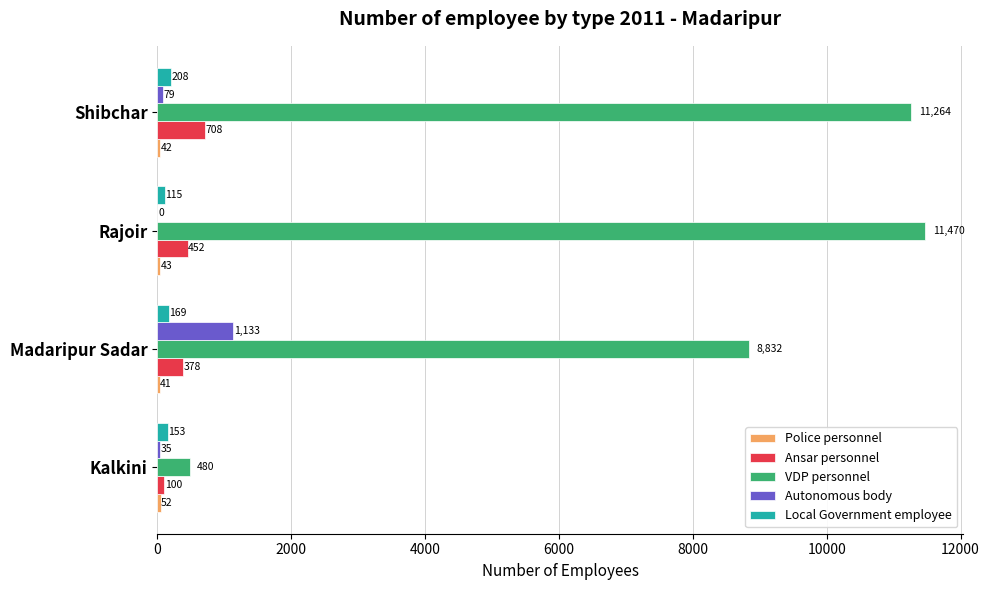

Which category has the highest value in the Local Government employee series?

Shibchar